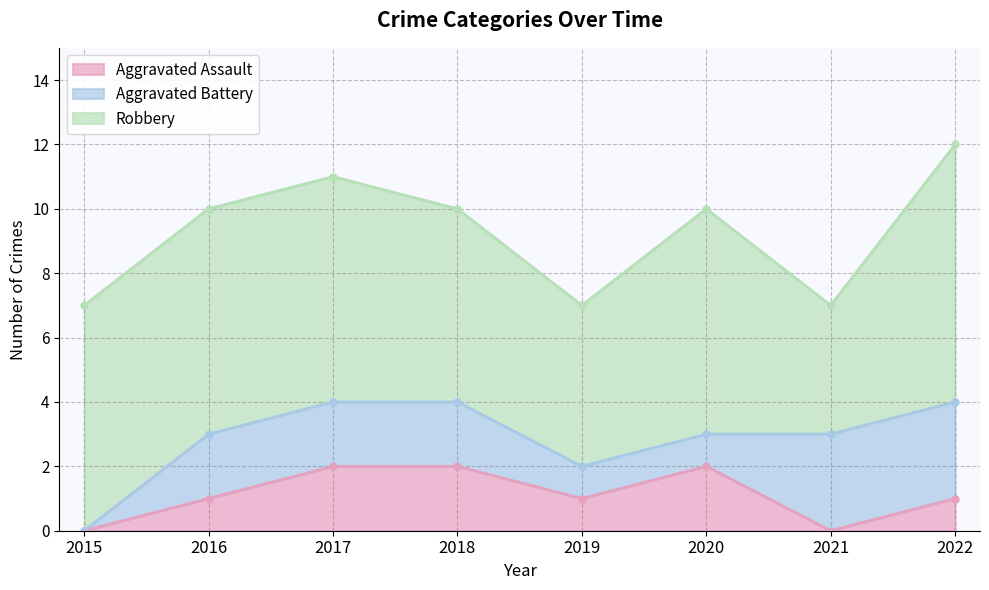

Rank the categories by Aggravated Battery value from highest to lowest.

2021, 2022, 2016, 2017, 2018, 2019, 2020, 2015